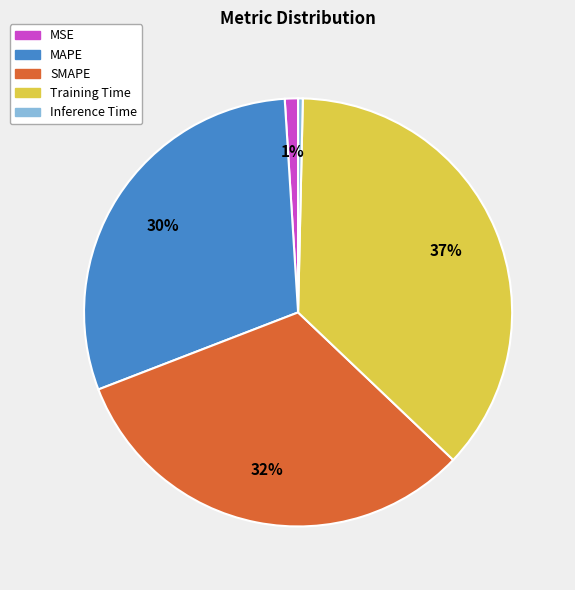

Rank the categories by value from highest to lowest.

Training Time, SMAPE, MAPE, MSE, Inference Time